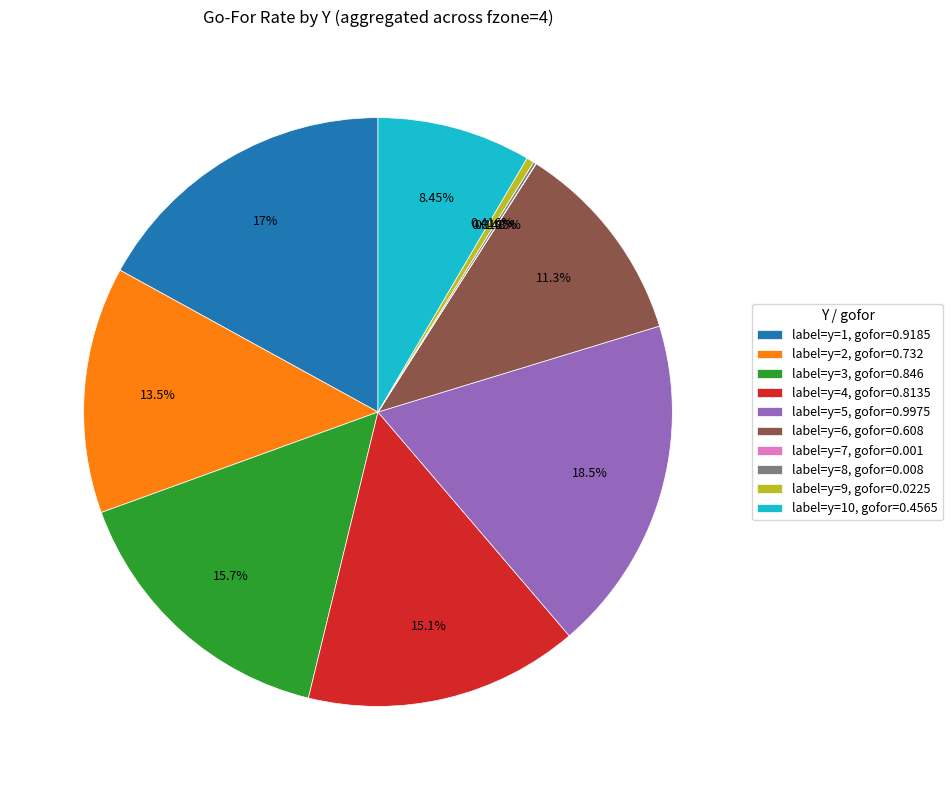

Is there a majority slice in this chart?

No